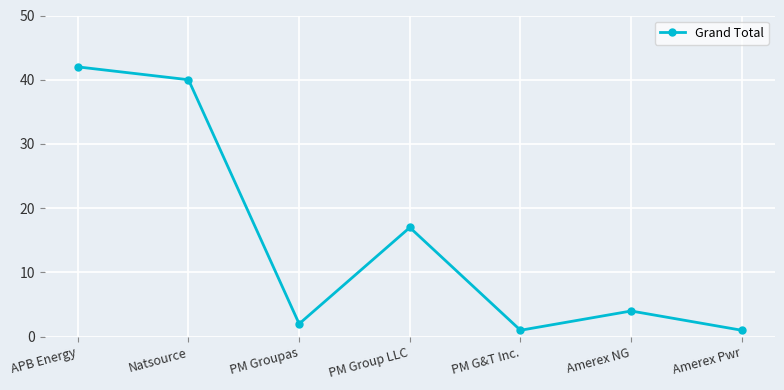

Count the number of data series in this chart.

1